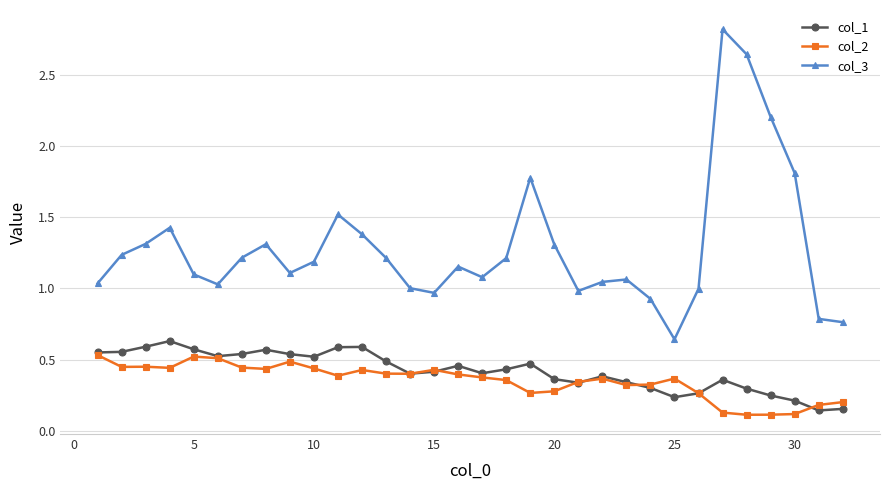

Which series has the largest range (max minus min)?

col_3